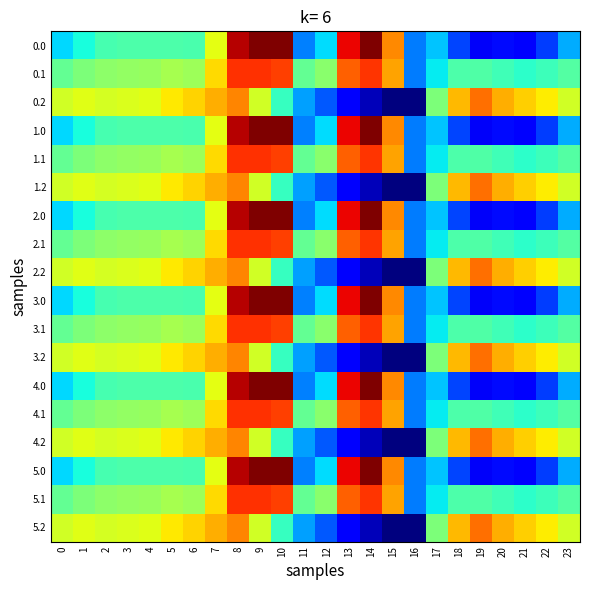

At 18, list the series in order from largest to smallest.

0.2, 1.2, 2.2, 3.2, 4.2, 5.2, 0.1, 1.1, 2.1, 3.1, 4.1, 5.1, 0.0, 1.0, 2.0, 3.0, 4.0, 5.0